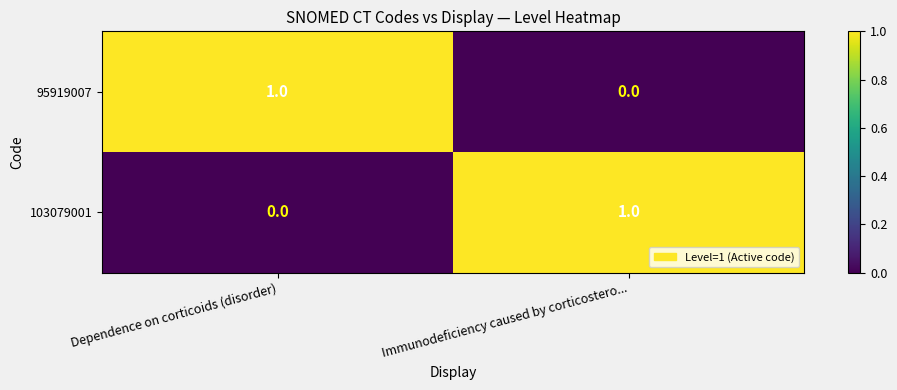

Is it true that 95919007 equals 0 at Dependence on corticoids (disorder)?

False